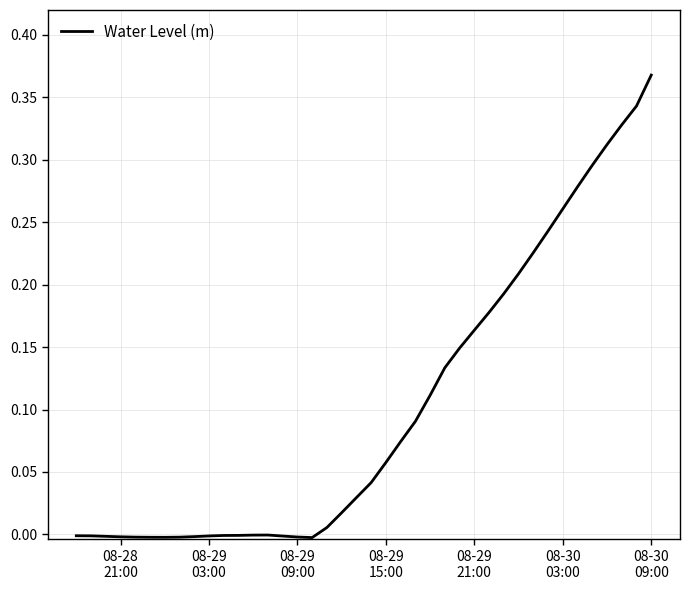

Does the chart display data point markers on the line(s)?

No